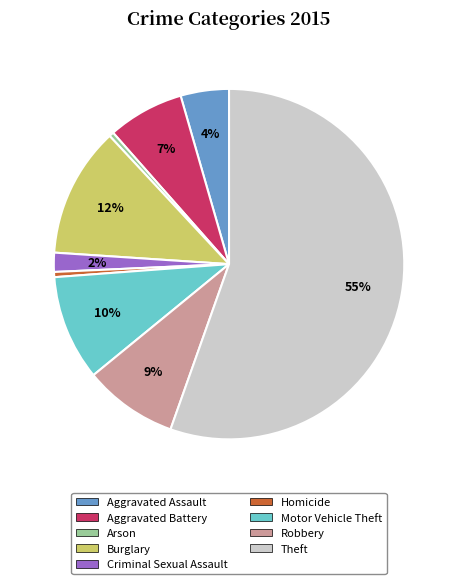

What is the majority slice?

Theft